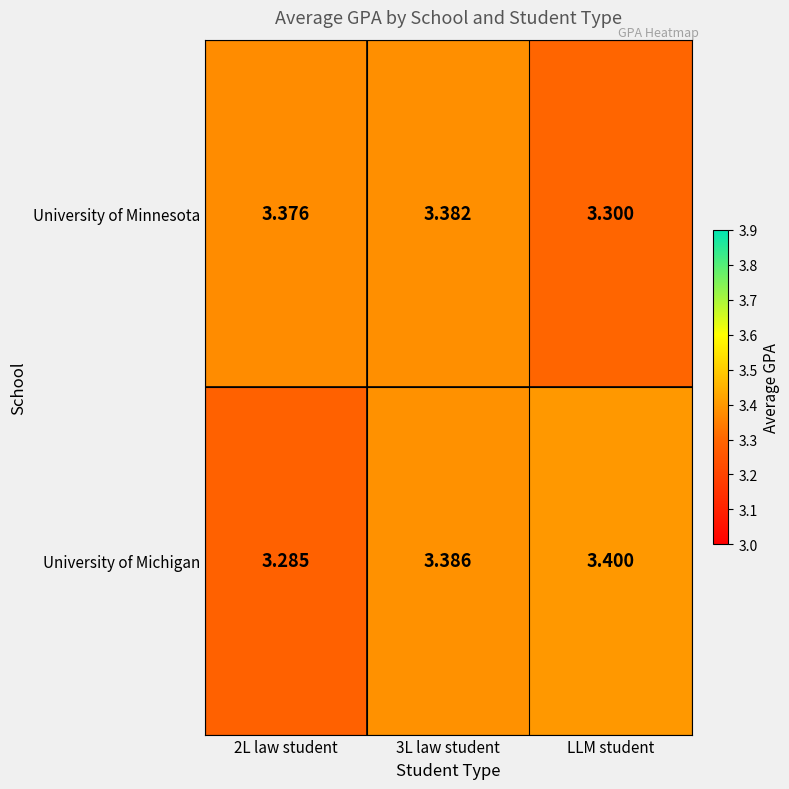

Which series changed the most between 2L law student and LLM student?

University of Michigan